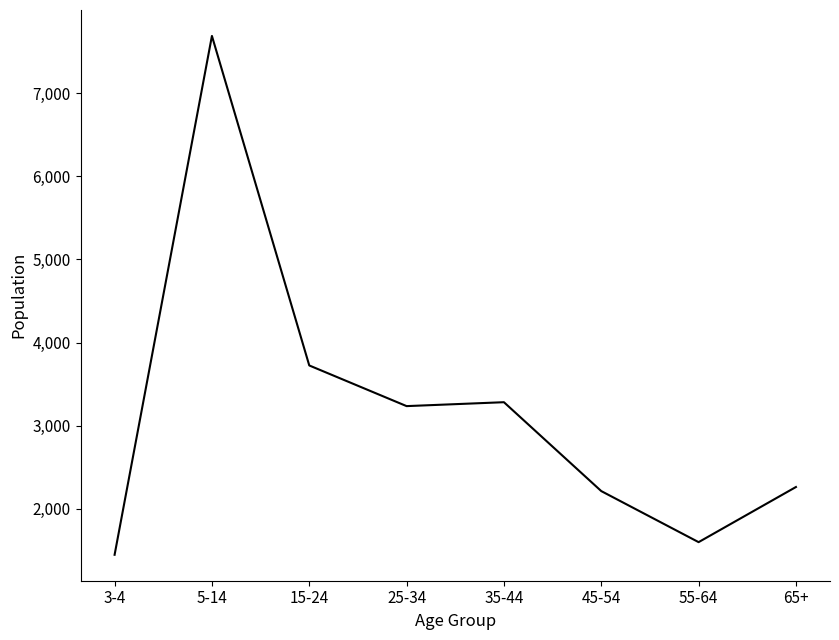

True or false: the data has more than 0 interior local peaks.

True